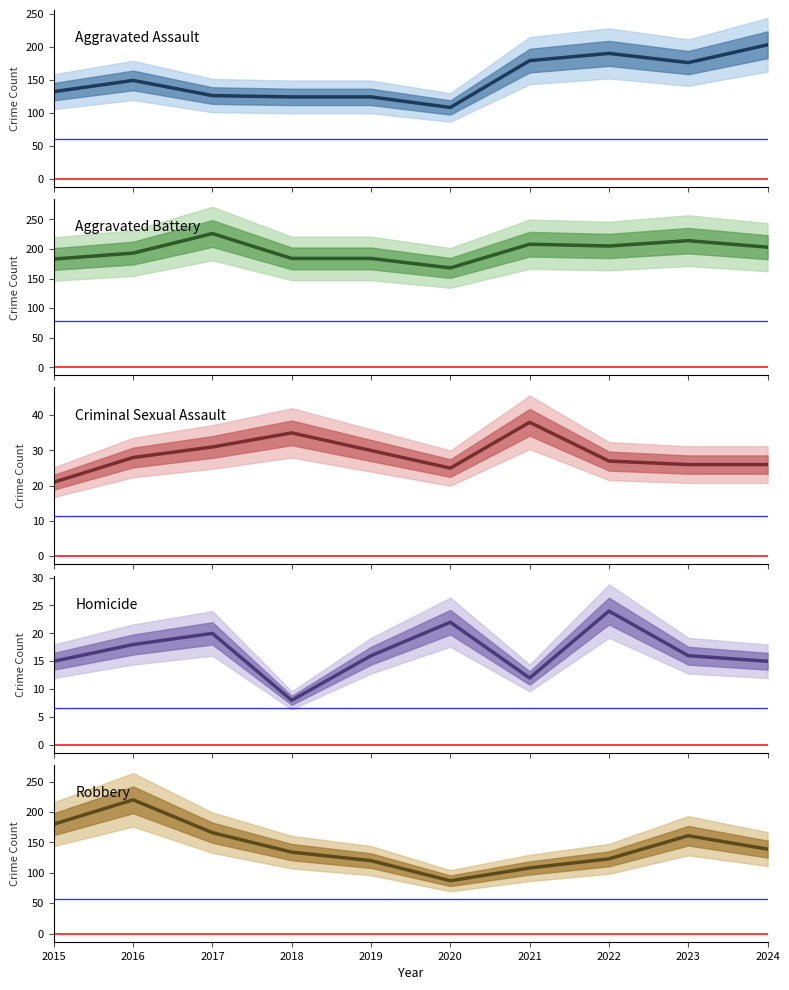

The Aggravated Battery series shows 145 at 2017. True or false?

False